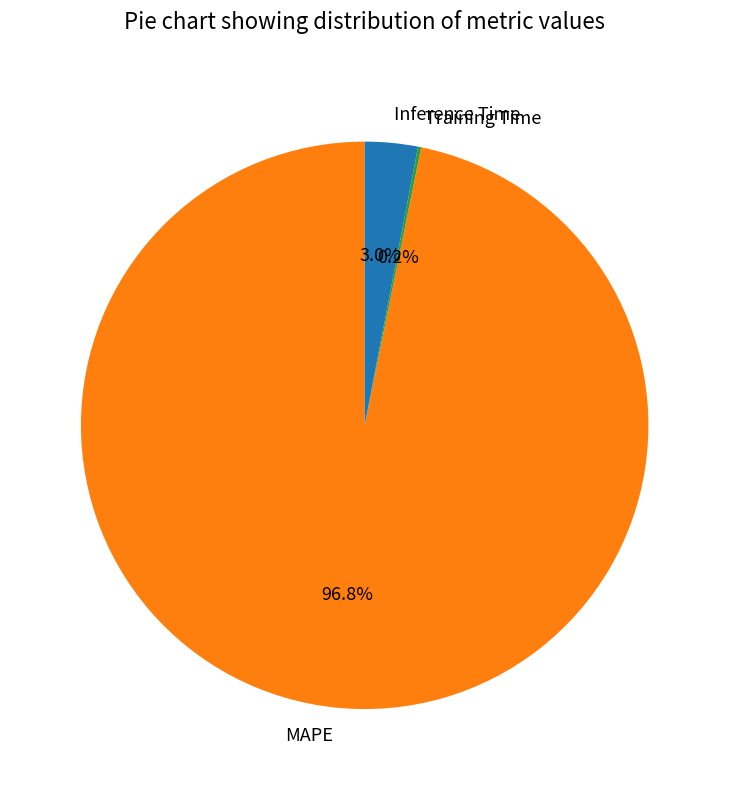

Which slice represents more than half of the pie?

MAPE